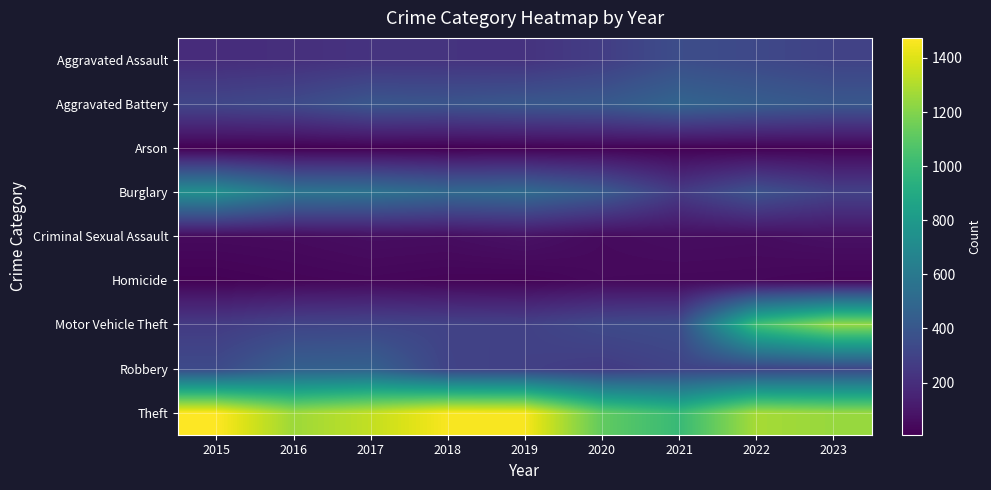

Reading right to left, list all the values displayed in this chart.

Aggravated Assault: 2023=299	2022=327	2021=352	2020=273	2019=223	2018=225	2017=225	2016=206	2015=194
Aggravated Battery: 2023=404	2022=439	2021=479	2020=416	2019=407	2018=389	2017=400	2016=336	2015=316
Arson: 2023=18	2022=12	2021=12	2020=17	2019=12	2018=7	2017=10	2016=7	2015=9
Burglary: 2023=292	2022=380	2021=261	2020=425	2019=517	2018=506	2017=562	2016=576	2015=738
Criminal Sexual Assault: 2023=71	2022=56	2021=60	2020=48	2019=77	2018=59	2017=62	2016=50	2015=46
Homicide: 2023=26	2022=36	2021=38	2020=41	2019=22	2018=25	2017=33	2016=26	2015=15
Motor Vehicle Theft: 2023=1240	2022=1031	2021=348	2020=333	2019=290	2018=298	2017=312	2016=304	2015=263
Robbery: 2023=317	2022=304	2021=300	2020=263	2019=287	2018=301	2017=460	2016=454	2015=337
Theft: 2023=1247	2022=1278	2021=998	2020=1120	2019=1459	2018=1461	2017=1339	2016=1259	2015=1474